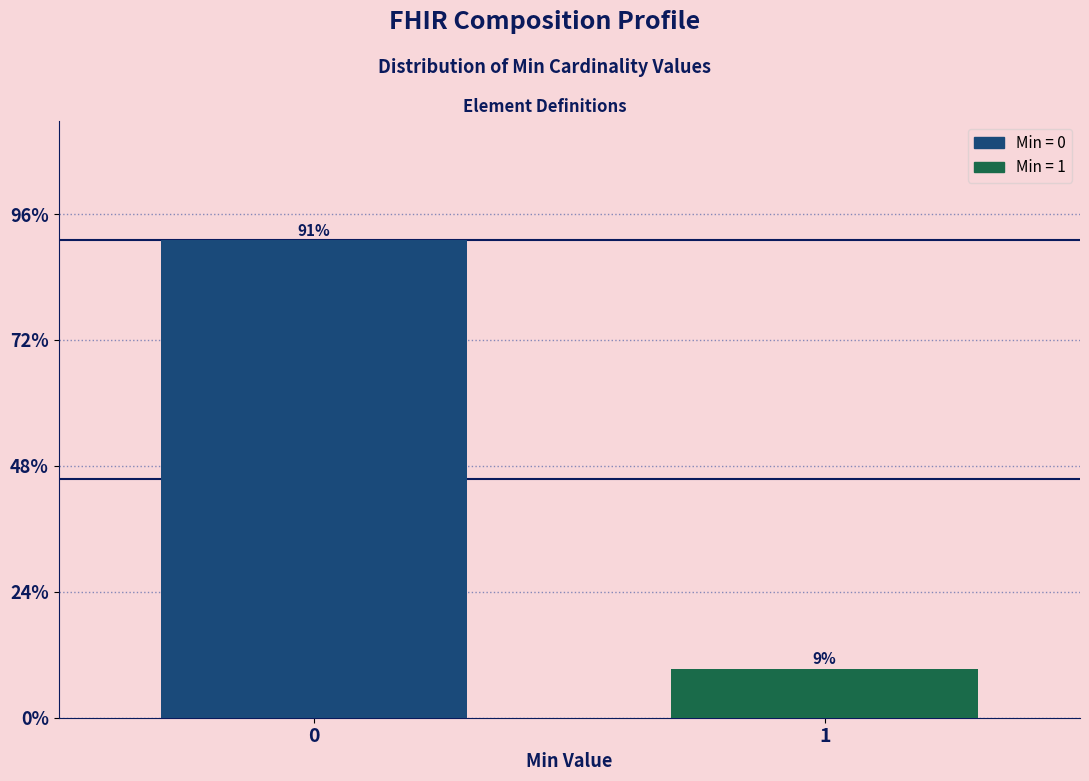

What is the sum of the values at 1 and 0?

100.0